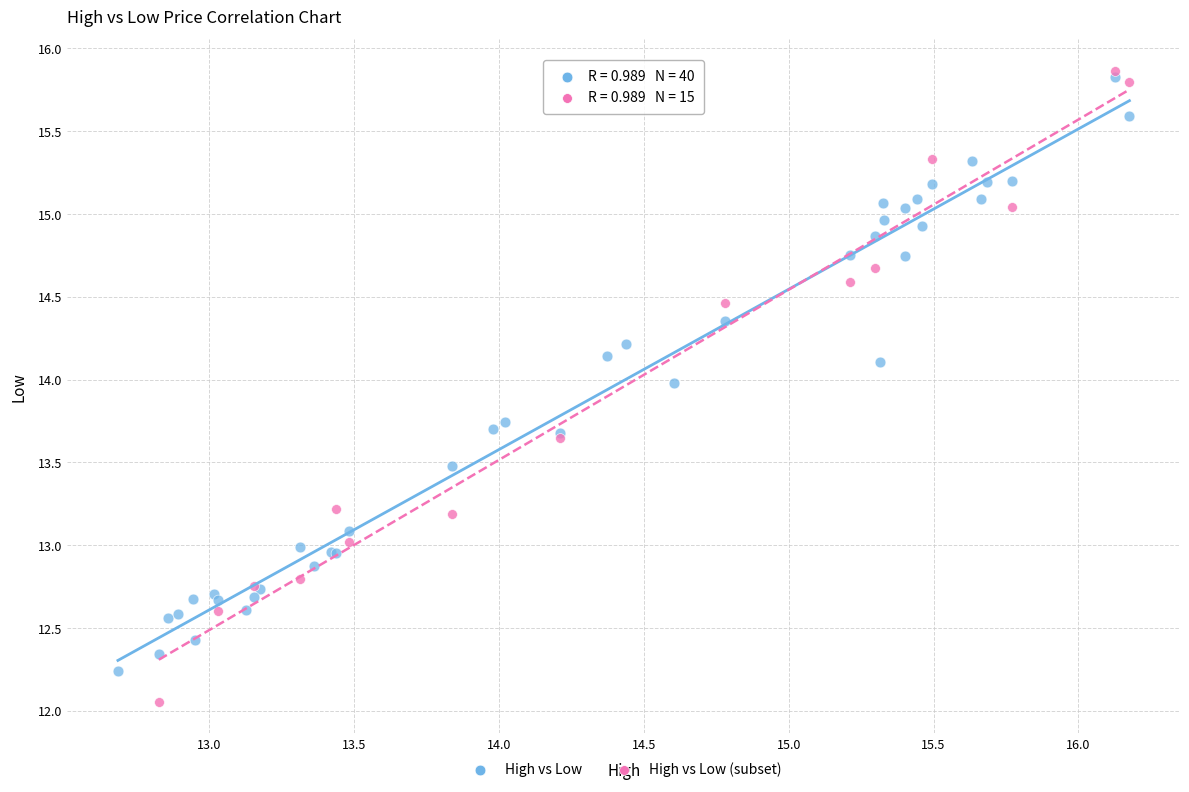

Which series has the widest spread of Y values?

High vs Low (subset)